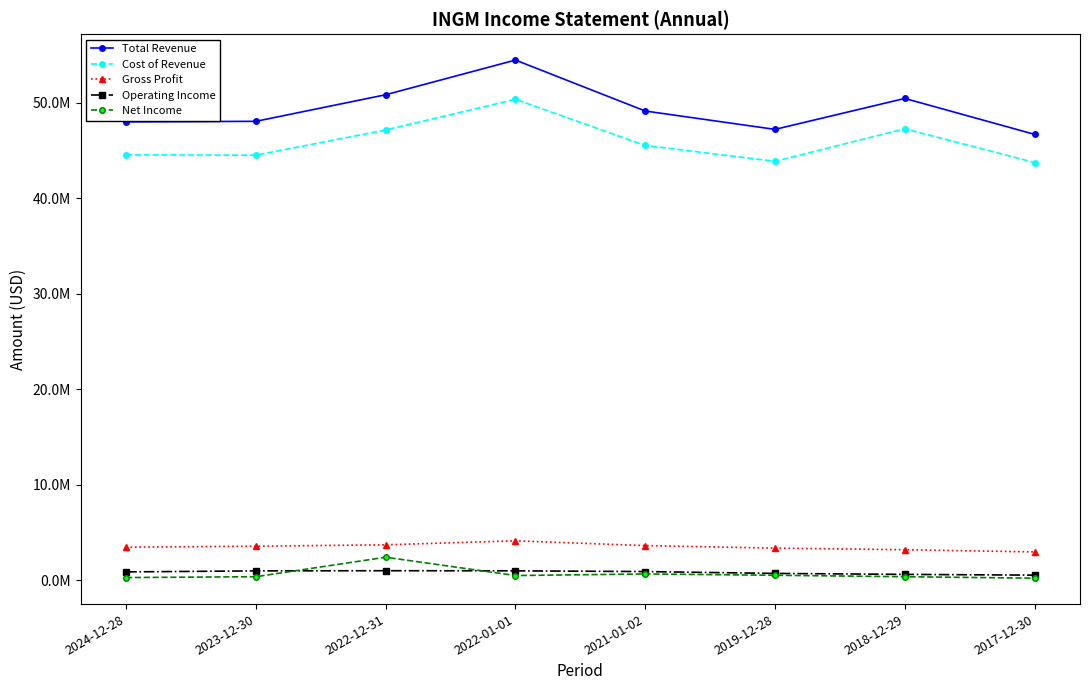

Is the value of Operating Income at 2018-12-29 greater than the value of Total Revenue at 2022-01-01?

No